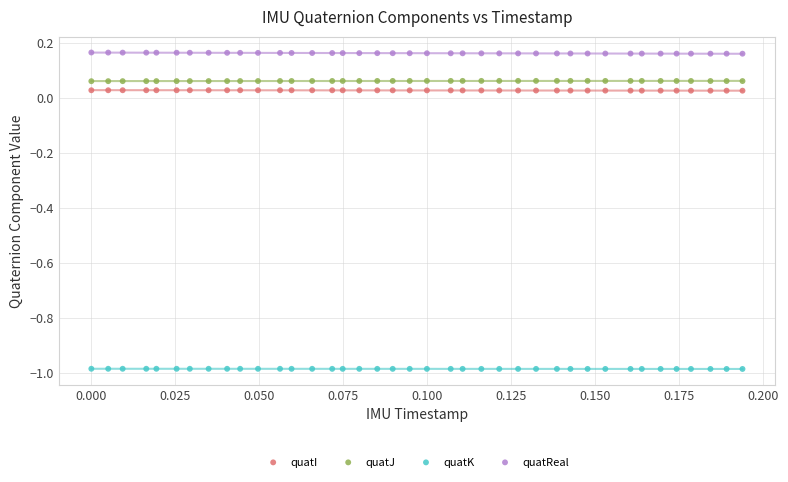

Which series reaches the maximum Y coordinate?

quatReal